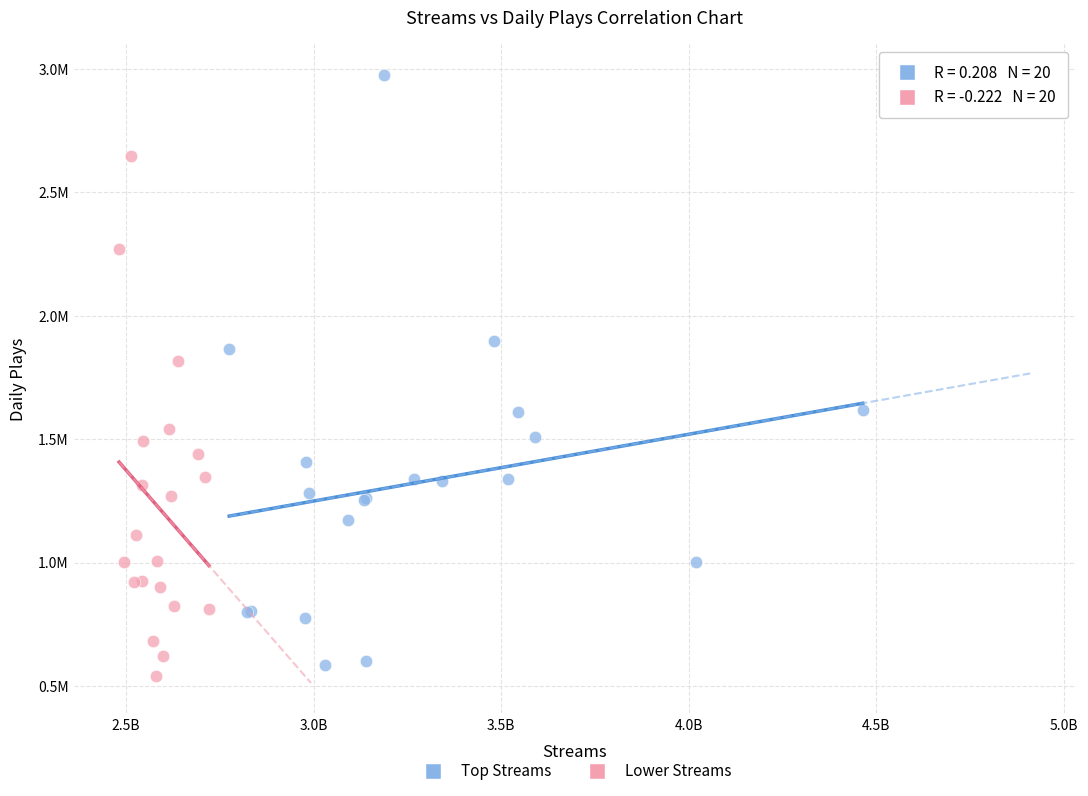

What are all the series names shown in the legend?

Top Streams, Lower Streams